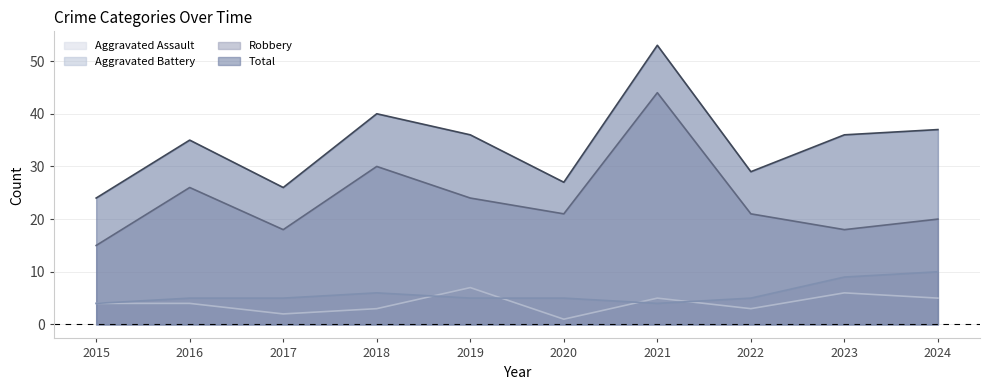

Which series has the widest spread of values?

Robbery